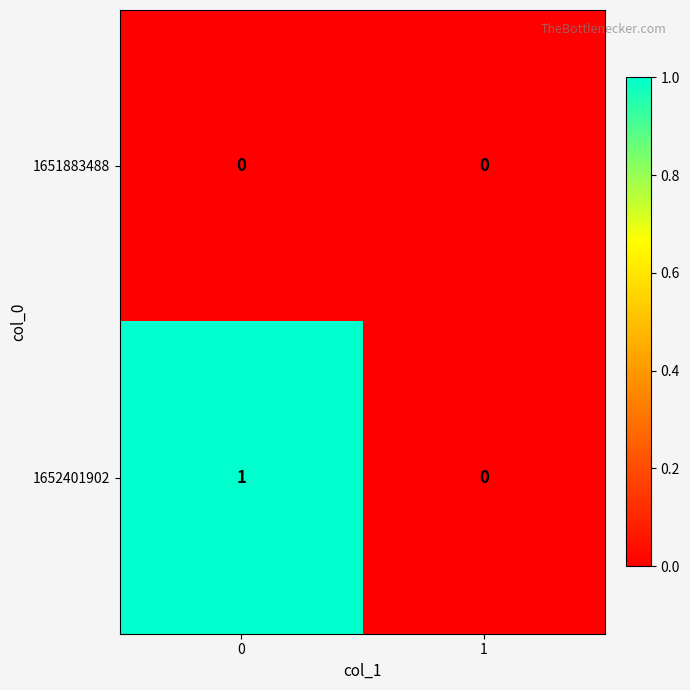

List the series in order of their overall mean, highest first.

1652401902, 1651883488